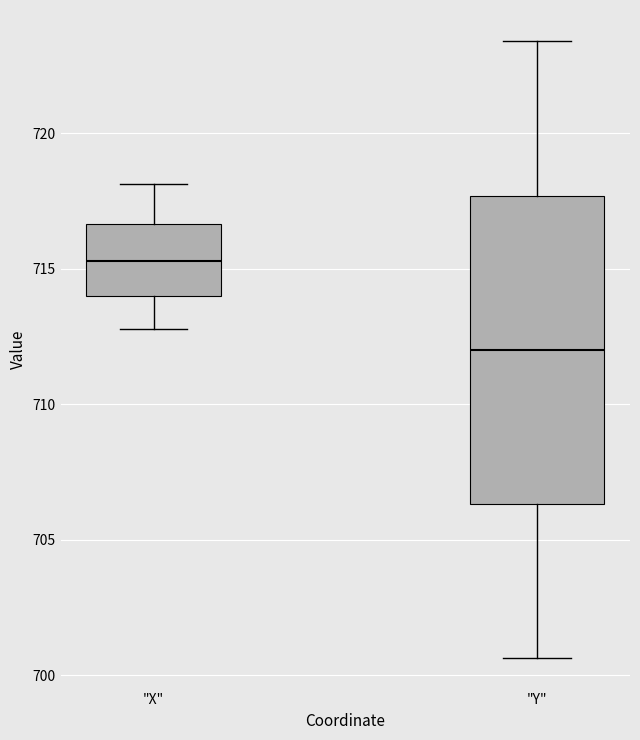

Reading left to right, read every box against the y-axis: the position of its median line, the range the box covers, and the ends of its whiskers. The values are not printed on the chart, so give them approximately, as read against the axis.

"X": median 715.5, box 714.0 to 716.5, whiskers 713.0 to 718.0
"Y": median 712.0, box 706.5 to 717.5, whiskers 700.5 to 723.5